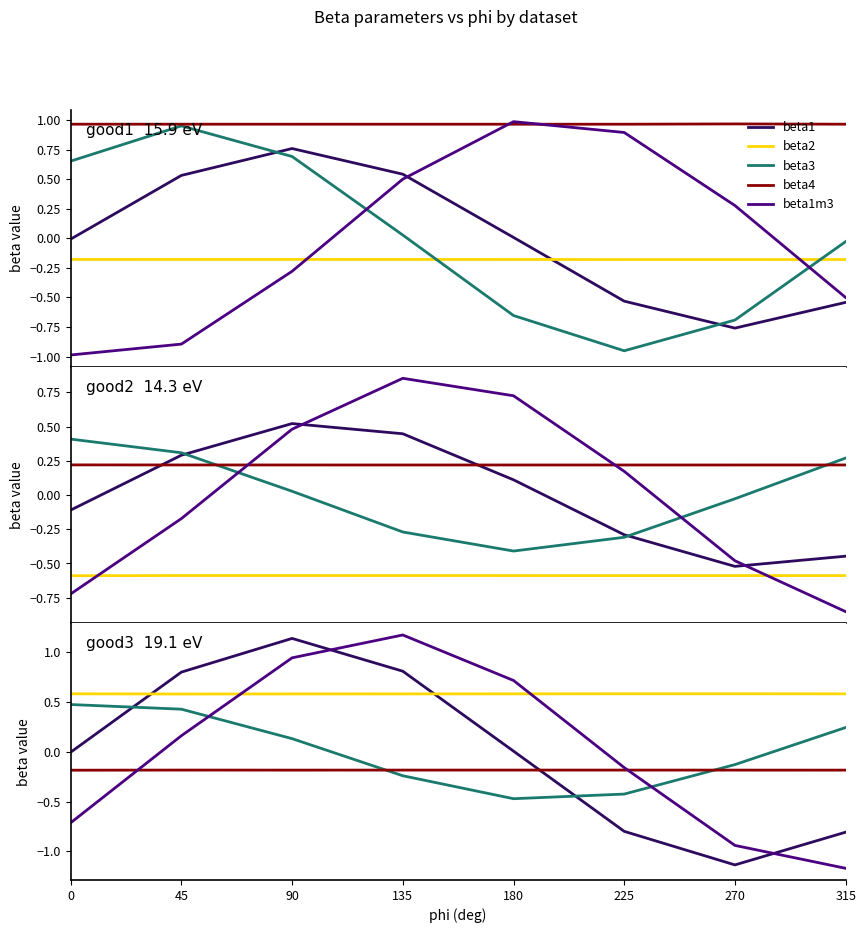

At how many categories does at least one series exceed 0?

8